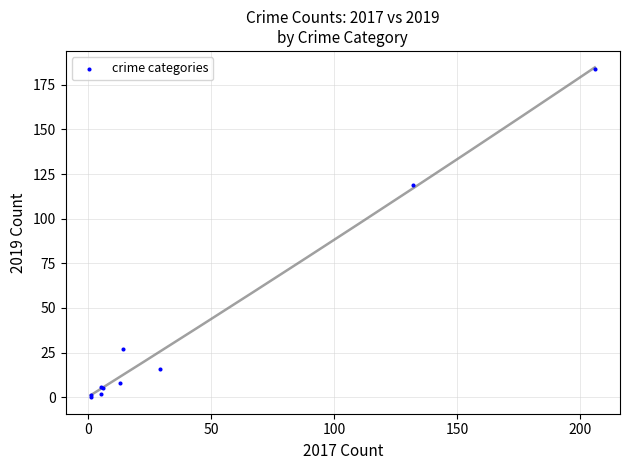

What Y value in the scatter plot is closest to 92?

119